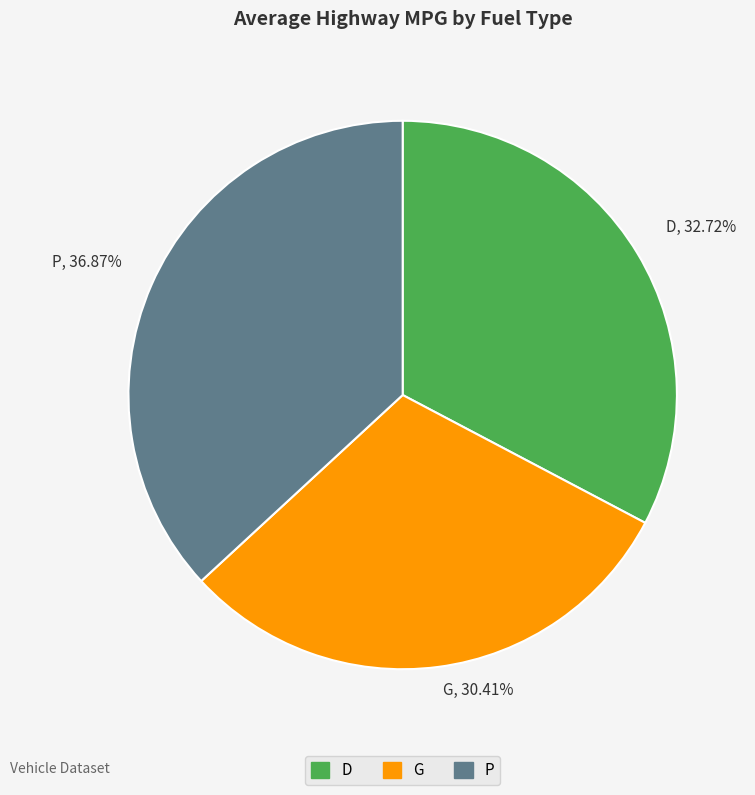

Is it true that G is 44% of the pie?

False